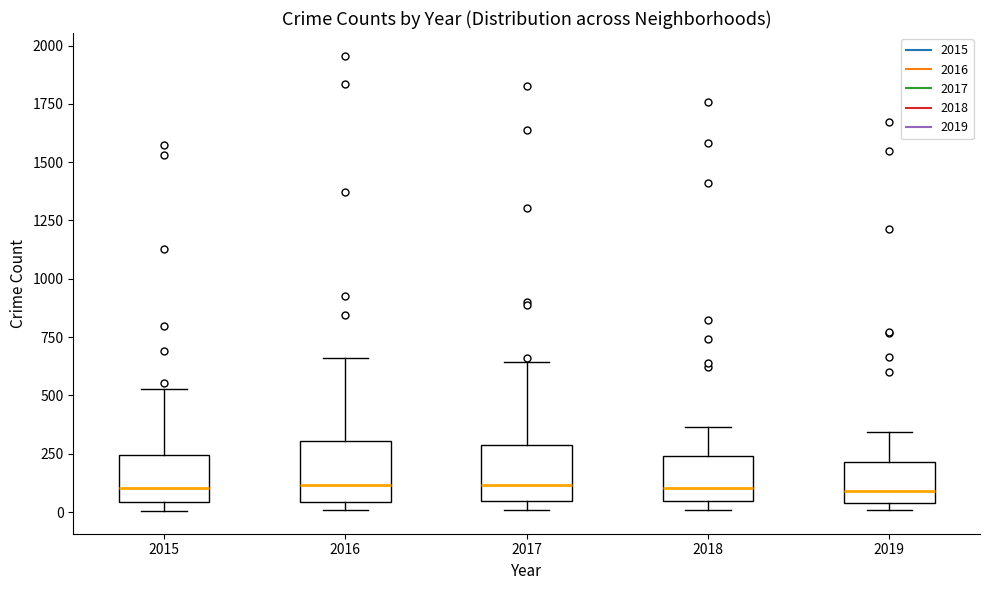

Where is the lower edge of the box at x = 2015 on the y-axis? The values are not printed on the chart, so give them approximately, as read against the axis.

50